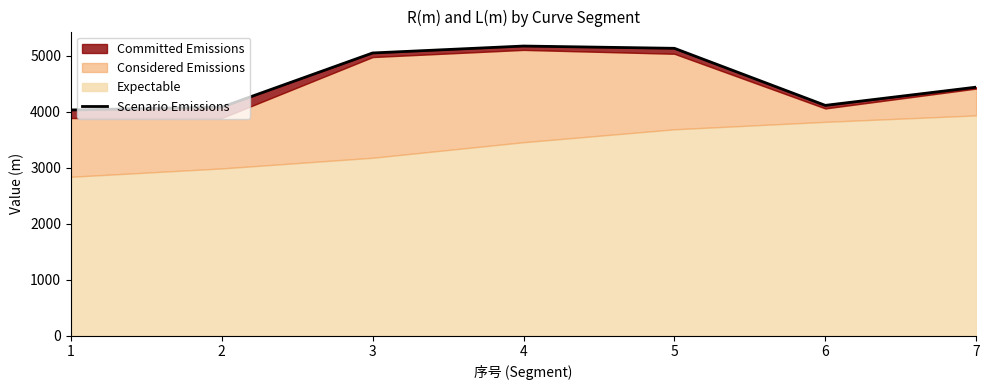

How many values are below 4442?

3